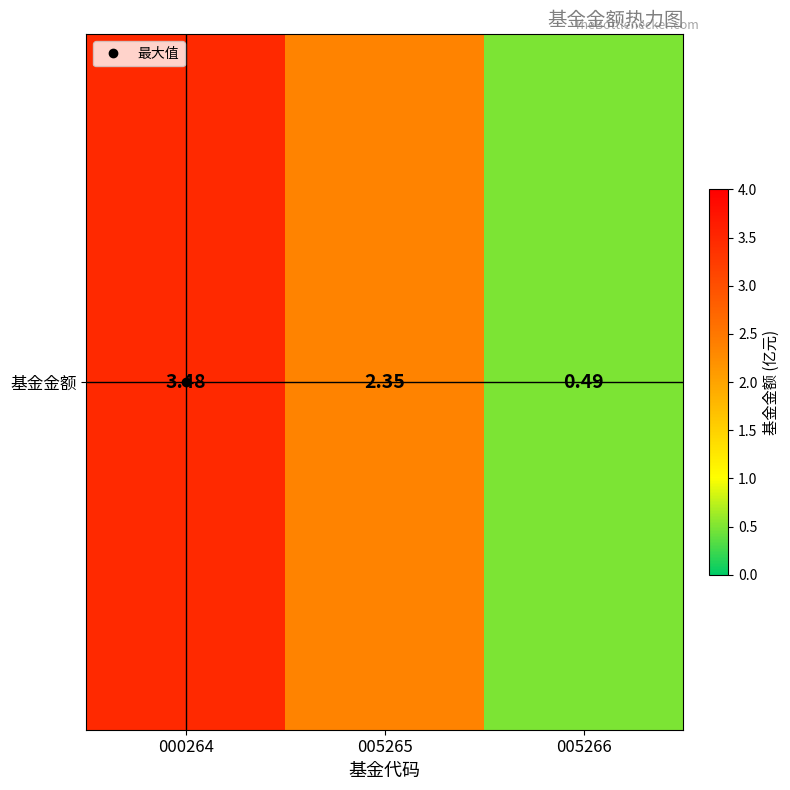

At which category does the chart reach its minimum across all series?

005266